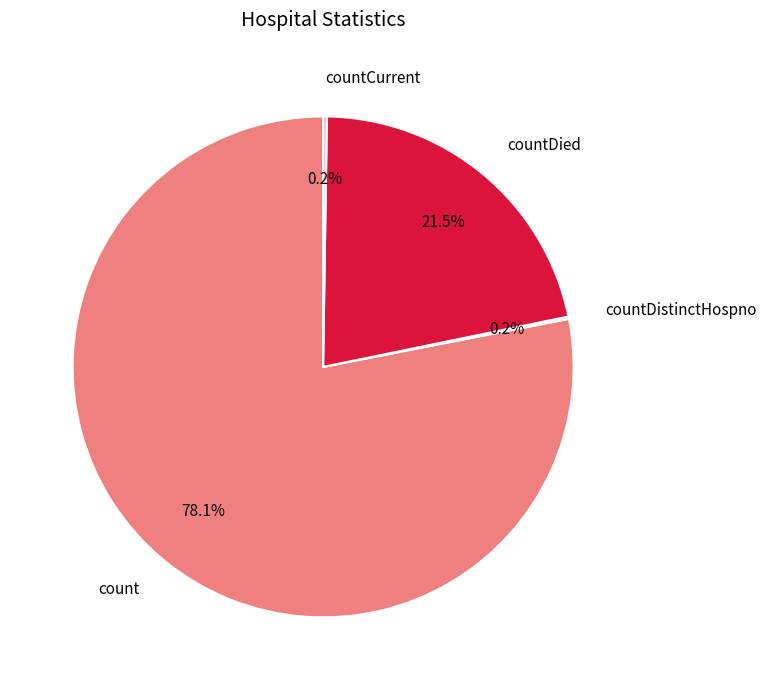

Is there a majority slice in this chart?

Yes